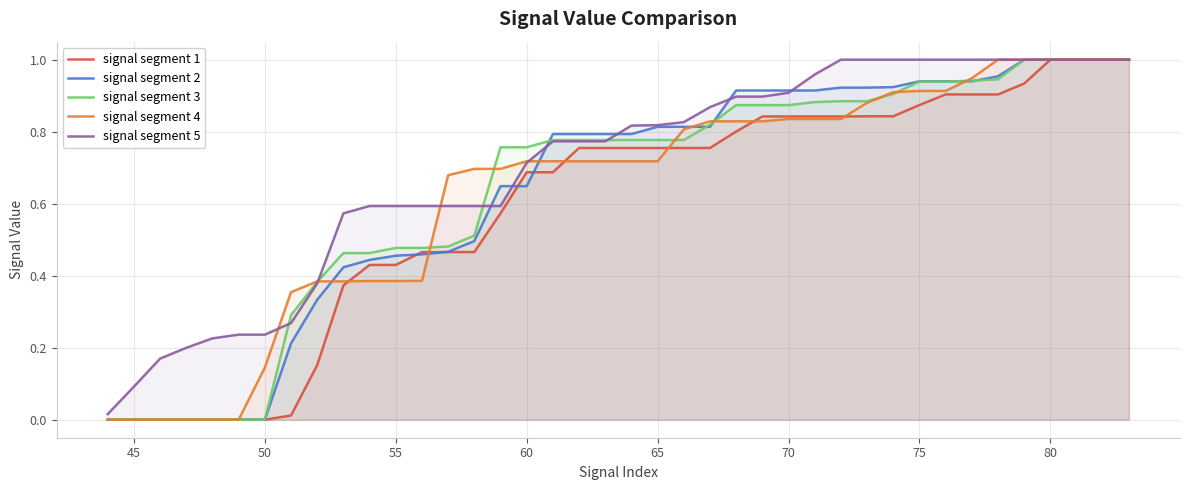

Between 55 and 60, which series saw the biggest shift?

signal segment 4